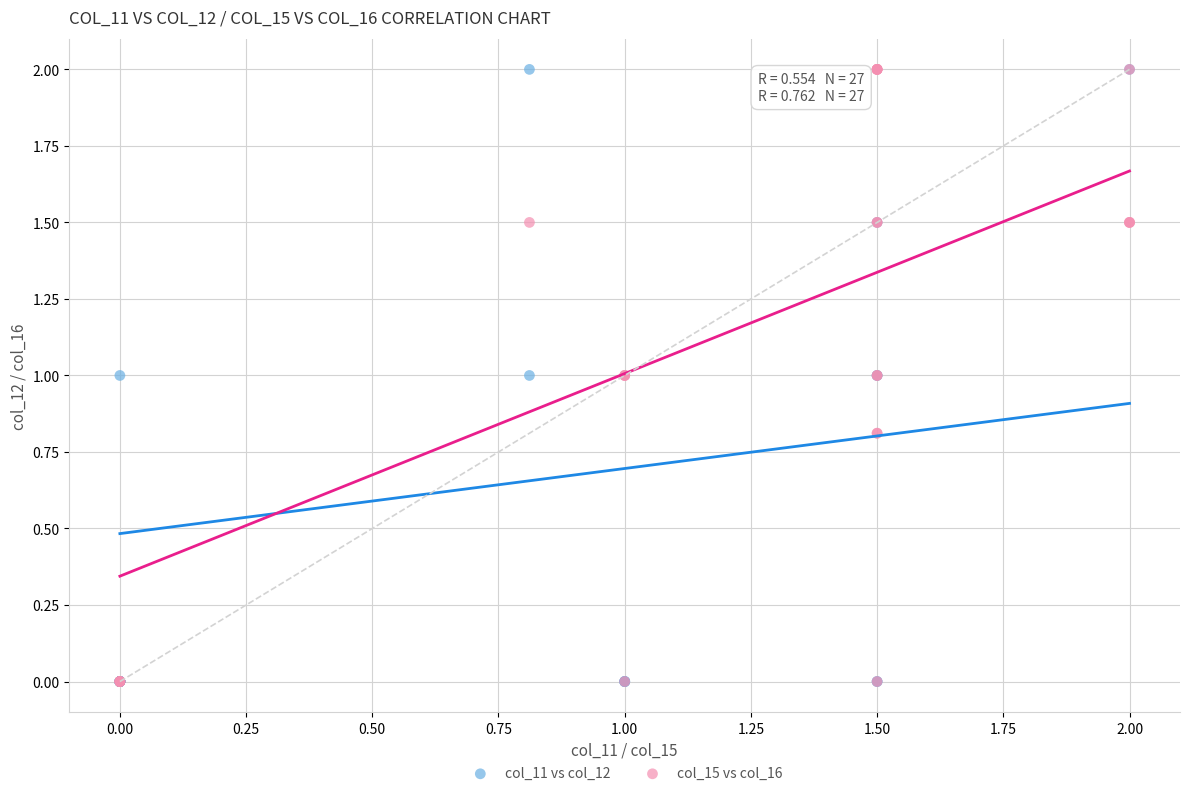

What are all the series names shown in the legend?

col_11 vs col_12, col_15 vs col_16